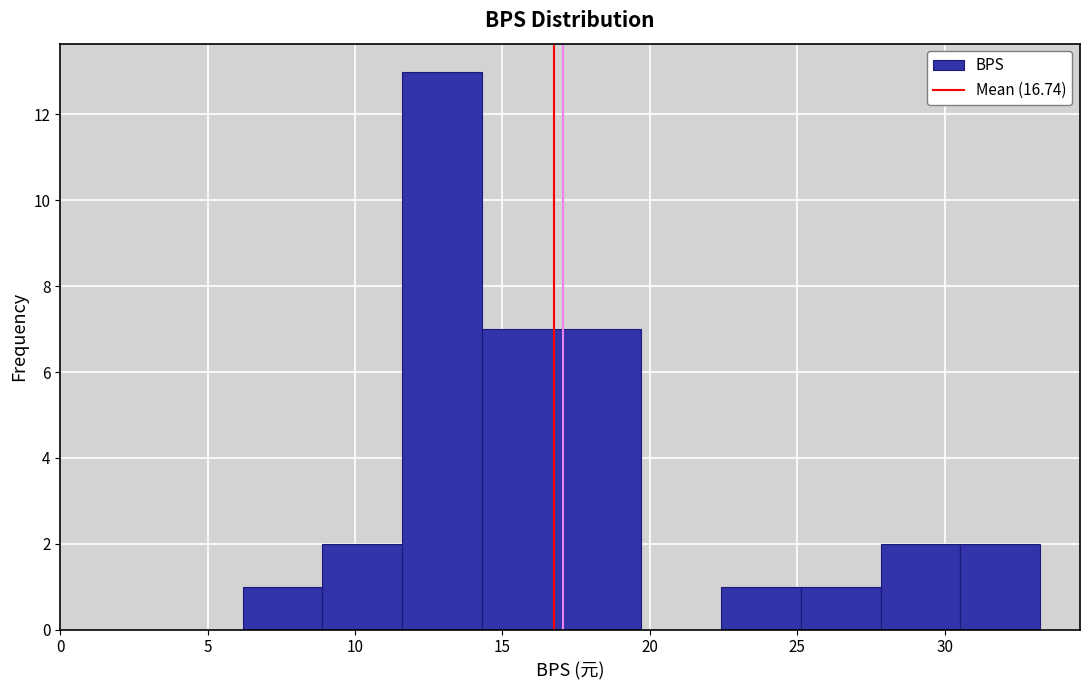

How tall is the bar that spans 6.0 to 9.0 on the x-axis? Neither the bar edges nor the heights are printed on the chart, so give them approximately, as read against the axes.

1